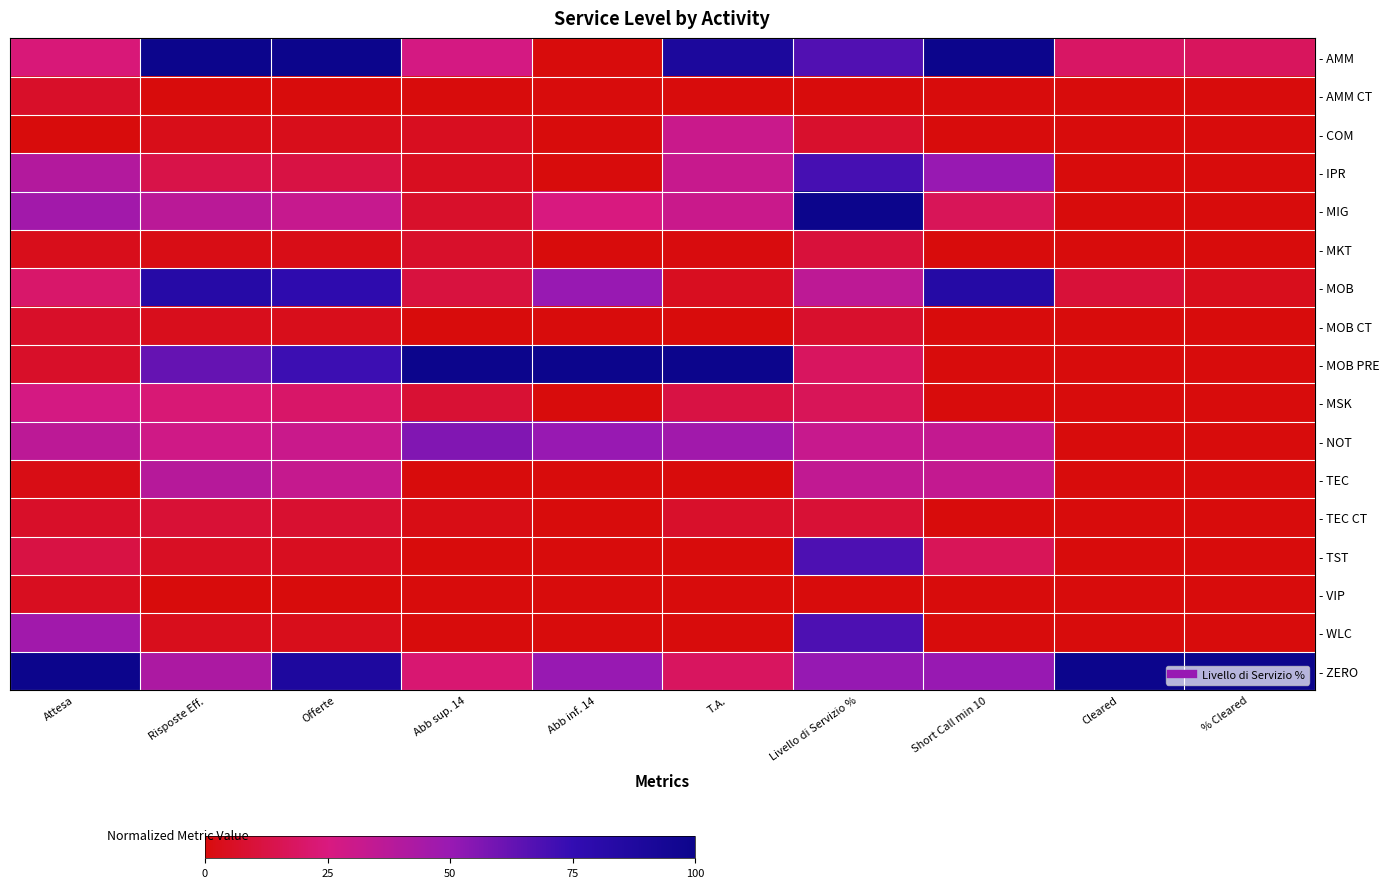

At how many categories does at least one series exceed 0?

10